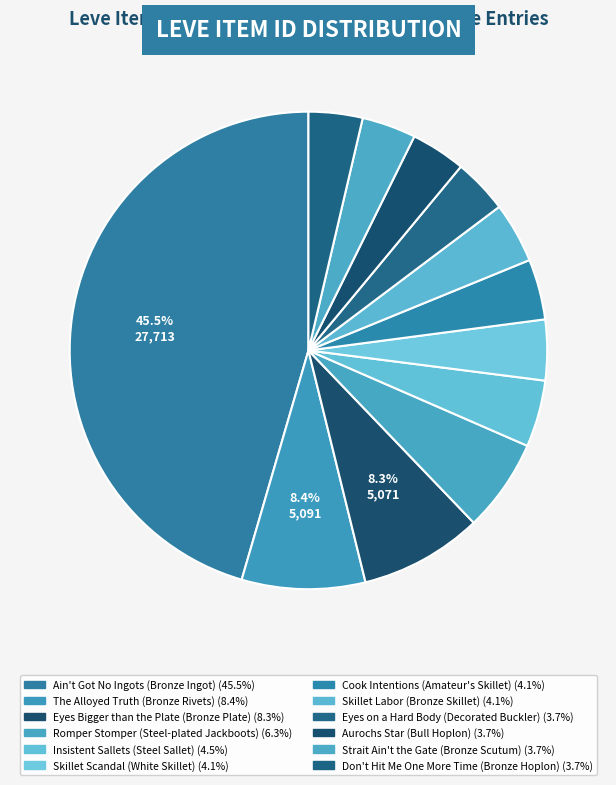

Count the number of slices in the pie.

12